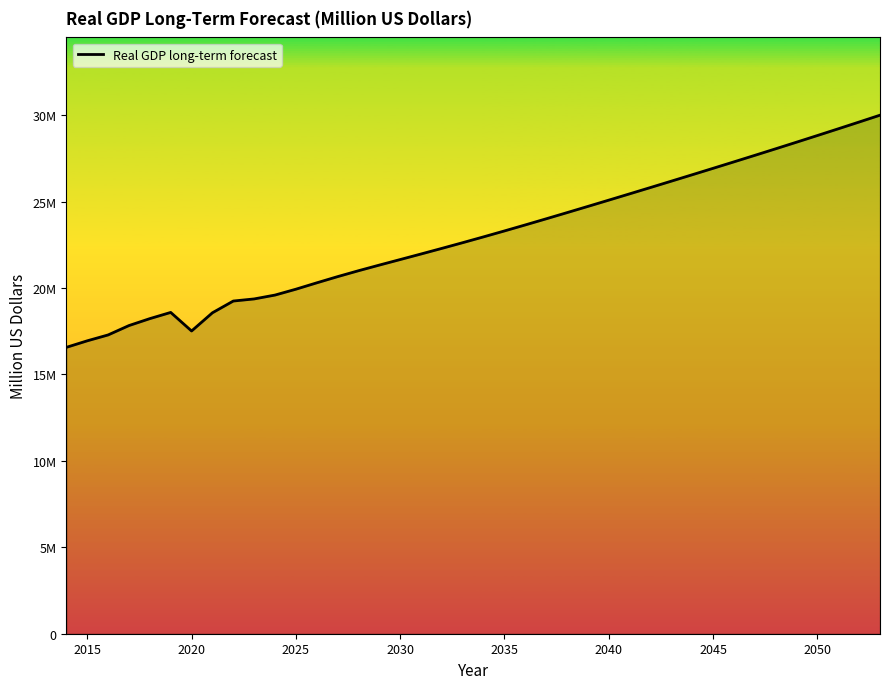

Does the chart display data point markers on the line(s)?

No